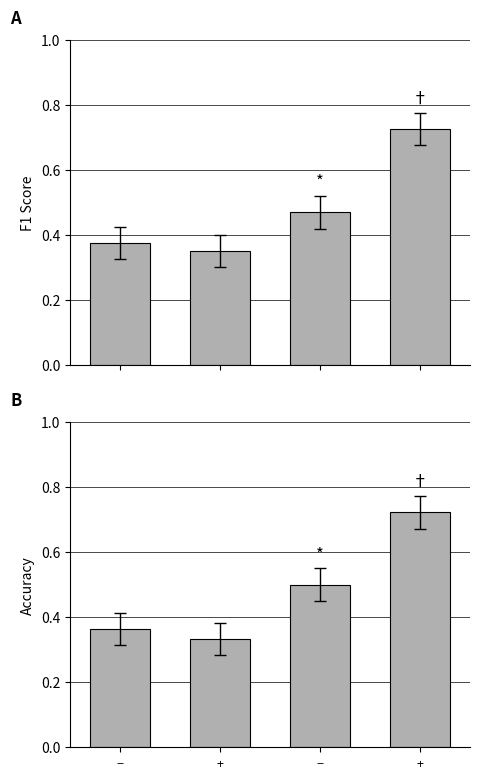

What is the total value across all series at −?

0.7